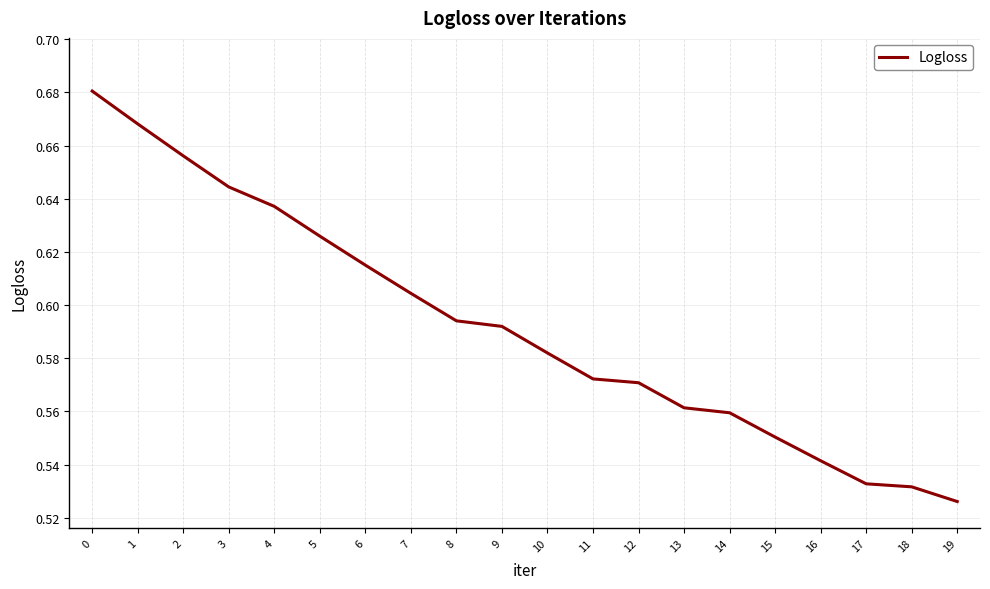

At which category does the chart reach its minimum across all series?

19